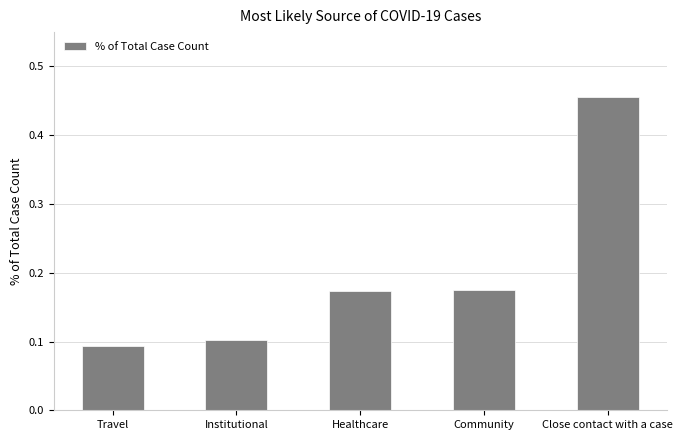

Which label corresponds to the largest value in the chart?

Close contact with a case